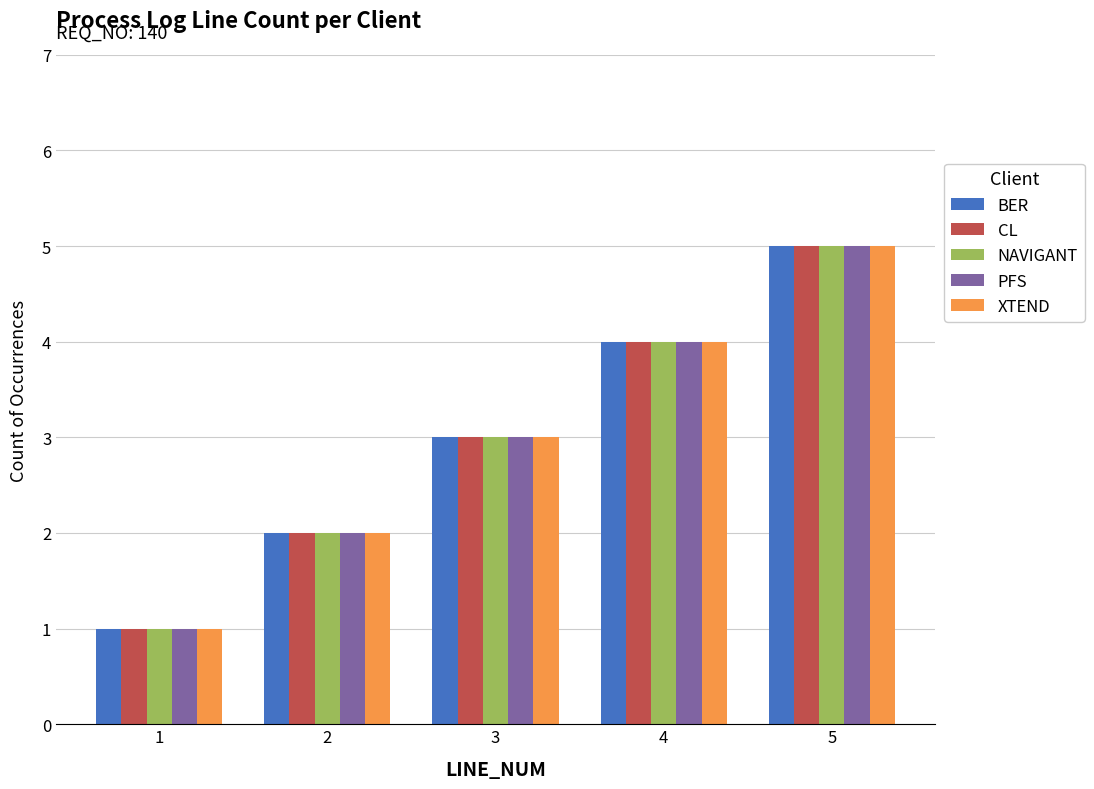

Count the CL values in the range 2 to 4.

3